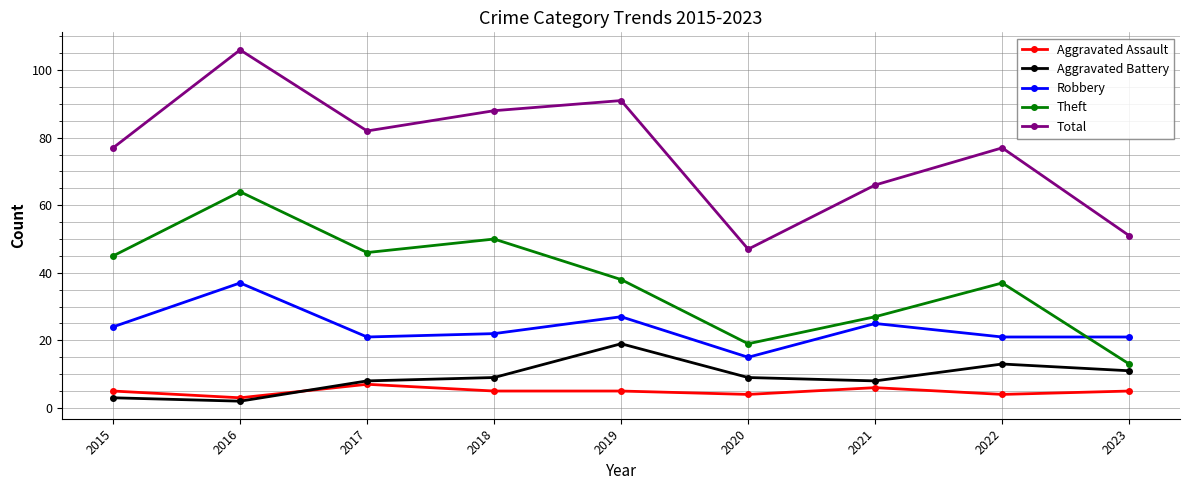

After their last crossing, which series has the higher values: Robbery or Theft?

Robbery